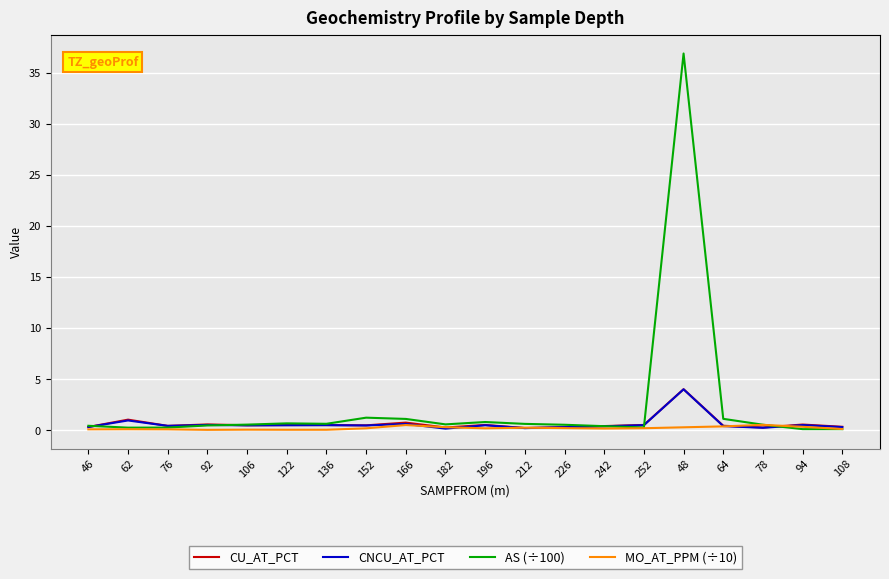

Which category has the highest value across all series?

48